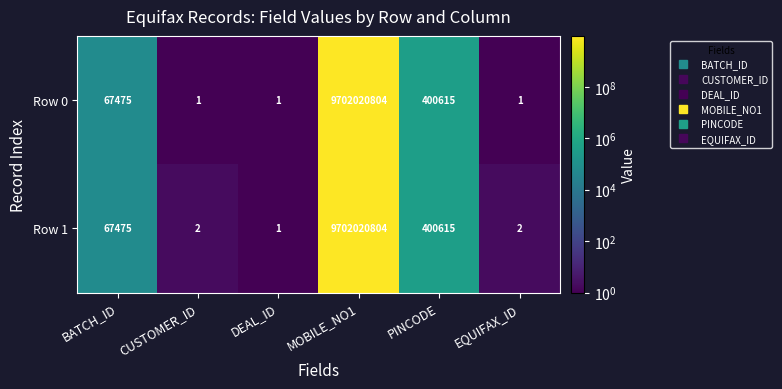

Where is Row 0 nearest to the value 4851010402?

PINCODE